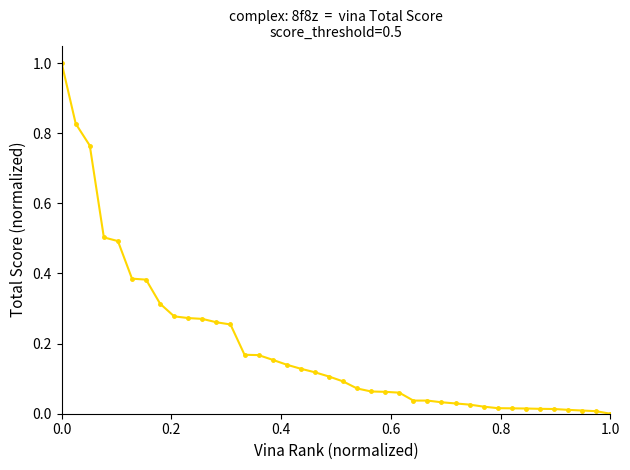

What is the sum of all values?

7.6